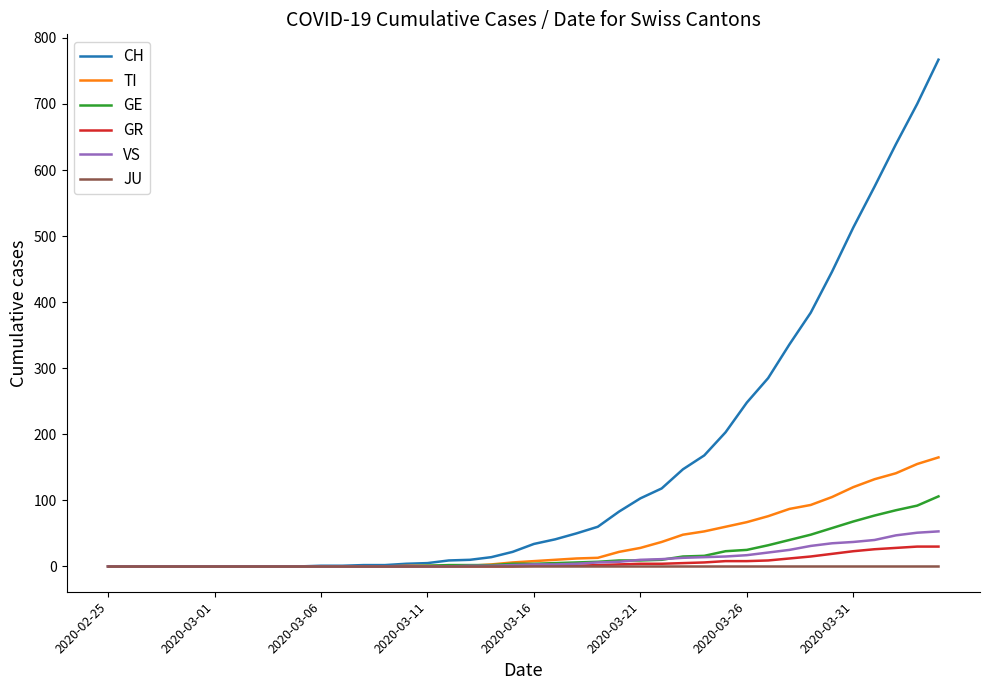

What is the maximum value shown in the chart?

767